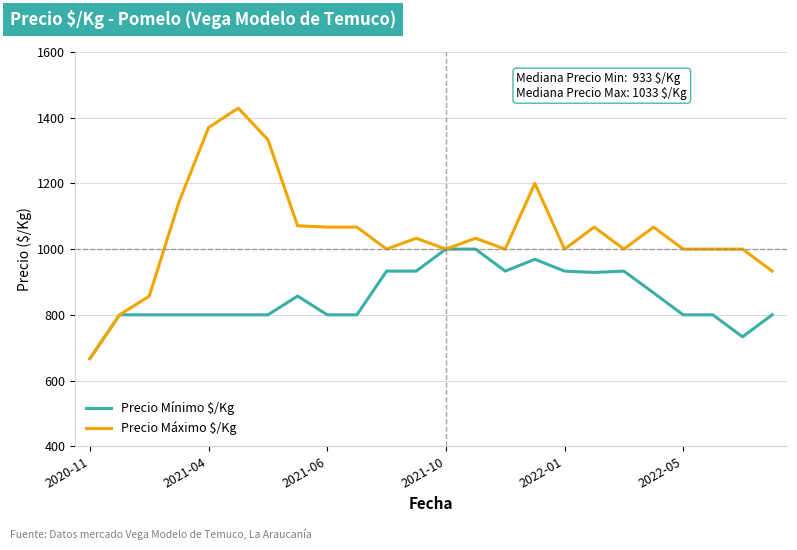

Which series has the widest spread of values?

Precio Máximo $/Kg